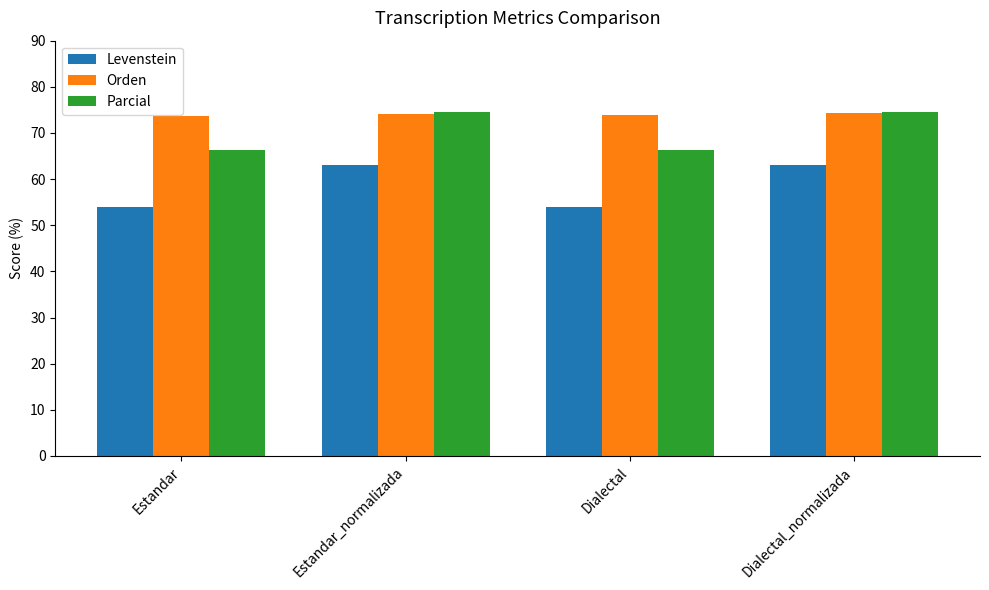

What is the approximate value of Orden at Estandar?

73.7